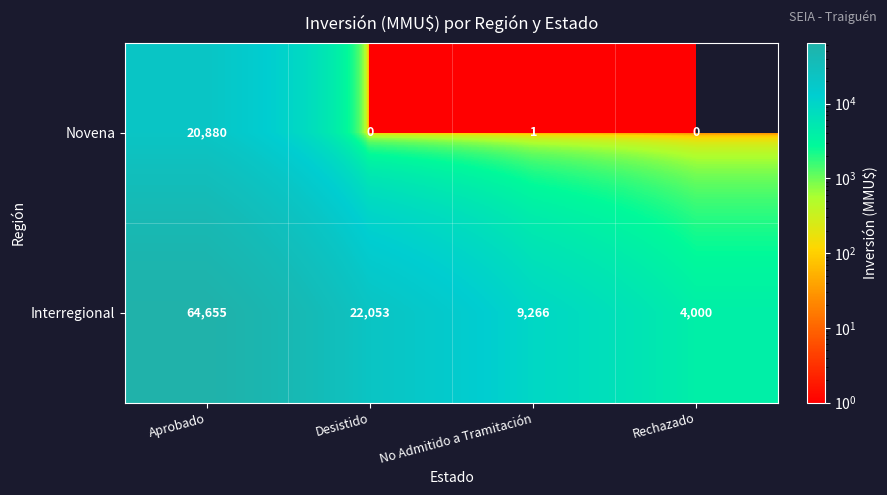

At which category is the sum across all series the highest?

Aprobado